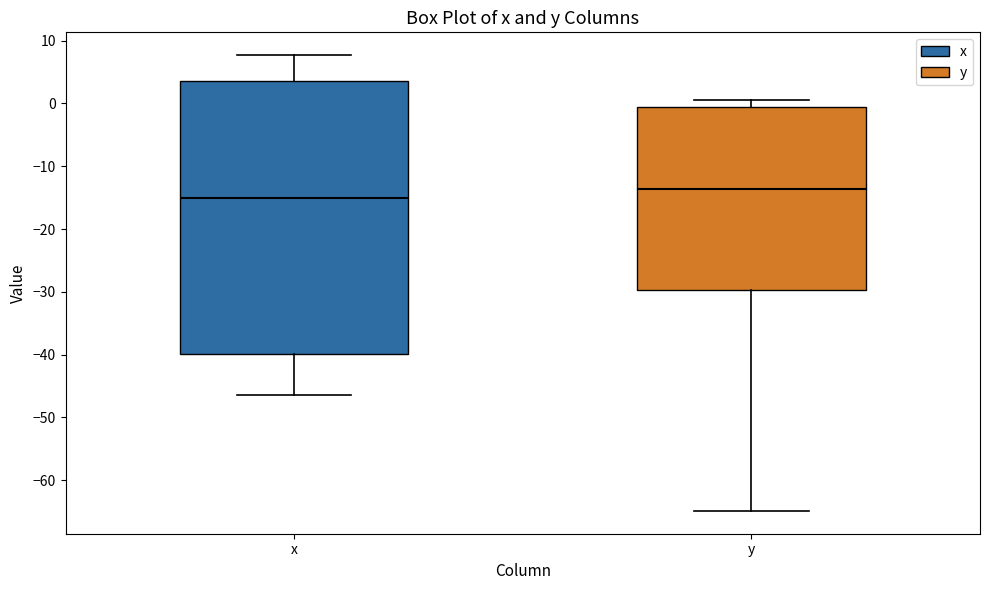

Reading left to right, transcribe this box plot: for each box, give where its median line is, the range the box spans, and where its two whiskers end, as read against the y-axis. The values are not printed on the chart, so give them approximately, as read against the axis.

x: median -15, box -40 to 4, whiskers -46 to 8
y: median -14, box -30 to -1, whiskers -65 to 1